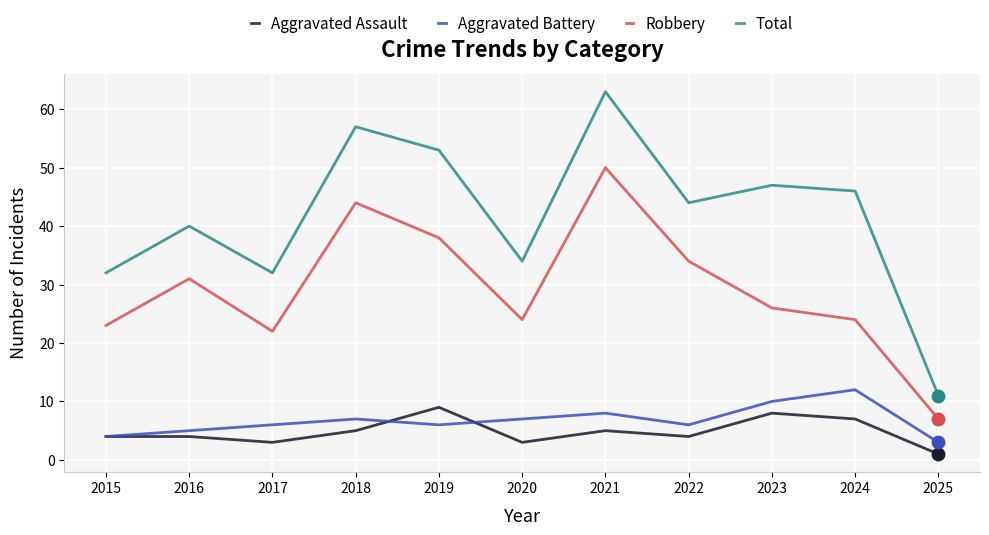

What is the total value across all series at 2020?

68